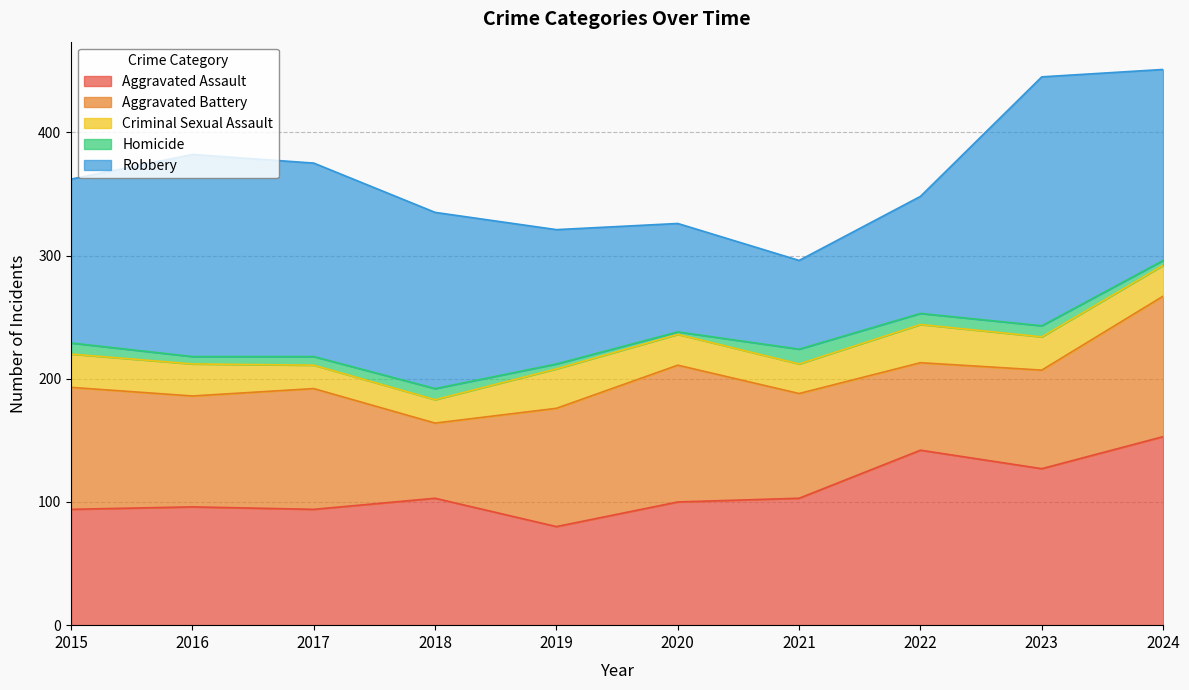

Where does the Criminal Sexual Assault series first go above 26?

2015